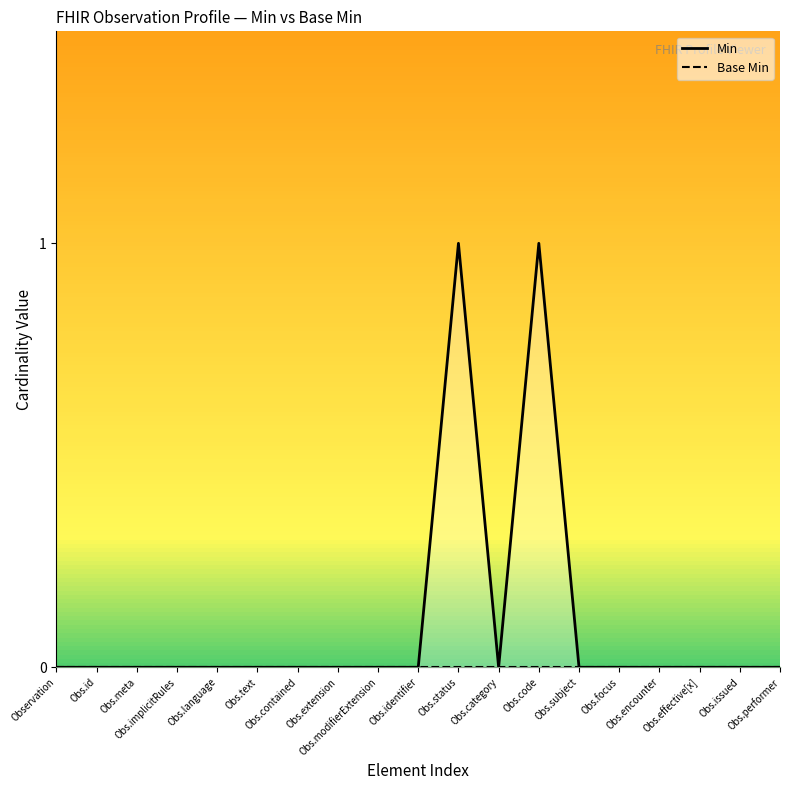

List the series in order of their peak value, lowest first.

Base Min, Min